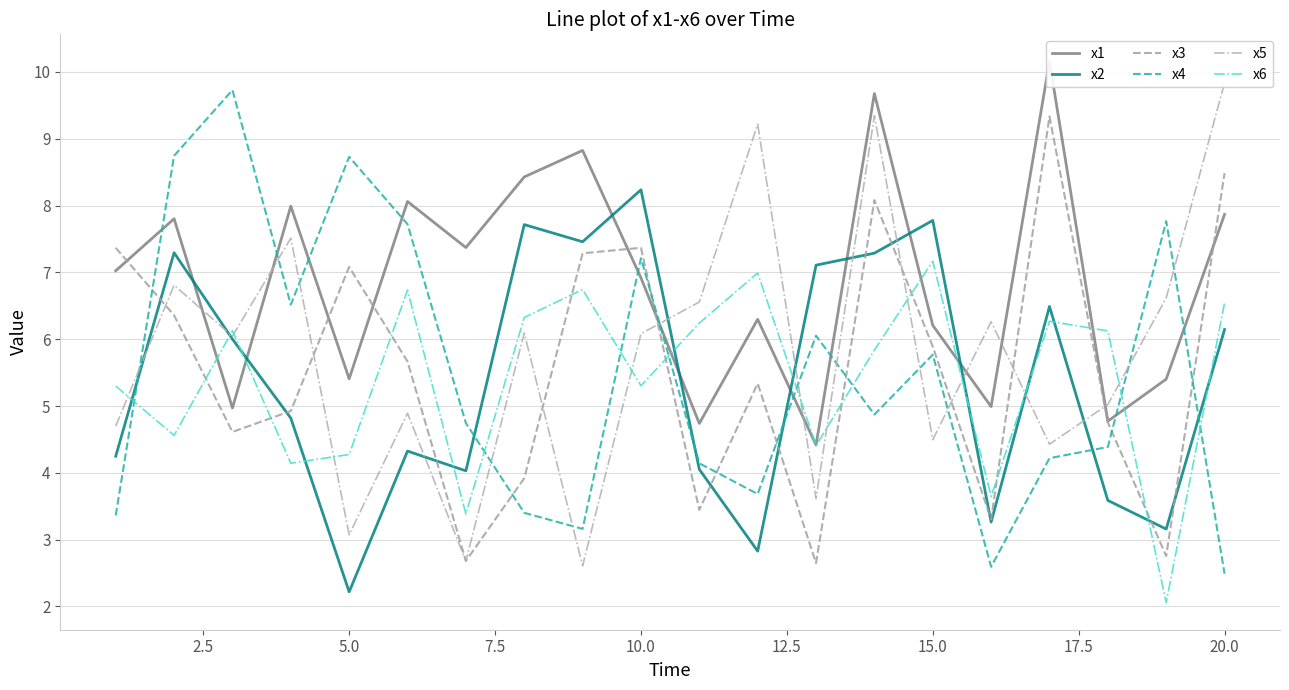

Reading right to left, extract all data points from this chart.

x1: 7.9	5.4	4.8	10.2	5.0	6.2	9.7	4.4	6.3	4.7	6.9	8.8	8.4	7.4	8.1	5.4	8.0	5.0	7.8	7.0
x2: 6.1	3.2	3.6	6.5	3.3	7.8	7.3	7.1	2.8	4.1	8.2	7.5	7.7	4.0	4.3	2.2	4.8	6.0	7.3	4.2
x3: 8.5	2.8	4.8	9.3	3.3	5.9	8.1	2.6	5.3	3.4	7.4	7.3	3.9	2.7	5.7	7.1	4.9	4.6	6.4	7.4
x4: 2.5	7.8	4.4	4.2	2.6	5.8	4.9	6.1	3.7	4.1	7.2	3.2	3.4	4.7	7.7	8.7	6.5	9.7	8.7	3.4
x5: 9.8	6.6	5.0	4.4	6.3	4.5	9.3	3.6	9.2	6.6	6.1	2.6	6.1	2.7	4.9	3.1	7.5	6.0	6.8	4.7
x6: 6.5	2.1	6.1	6.3	3.6	7.2	5.8	4.4	7.0	6.2	5.3	6.7	6.3	3.4	6.7	4.3	4.1	6.1	4.6	5.3